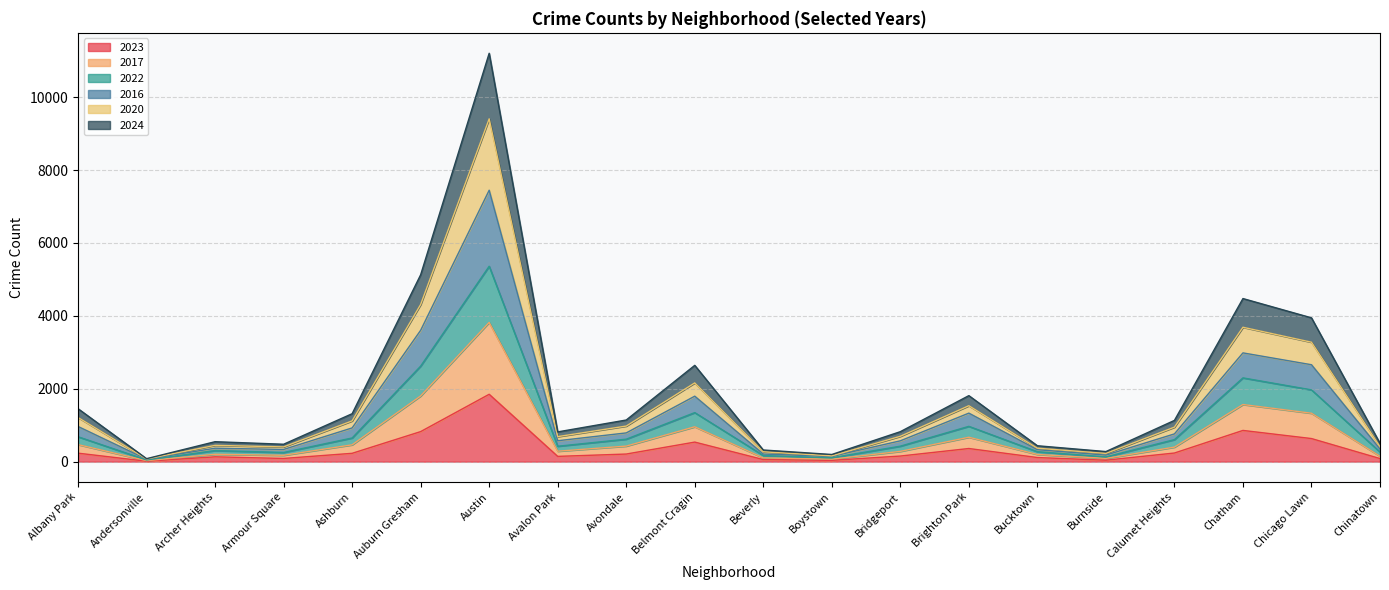

Between Boystown and Avalon Park, which is larger?

Avalon Park